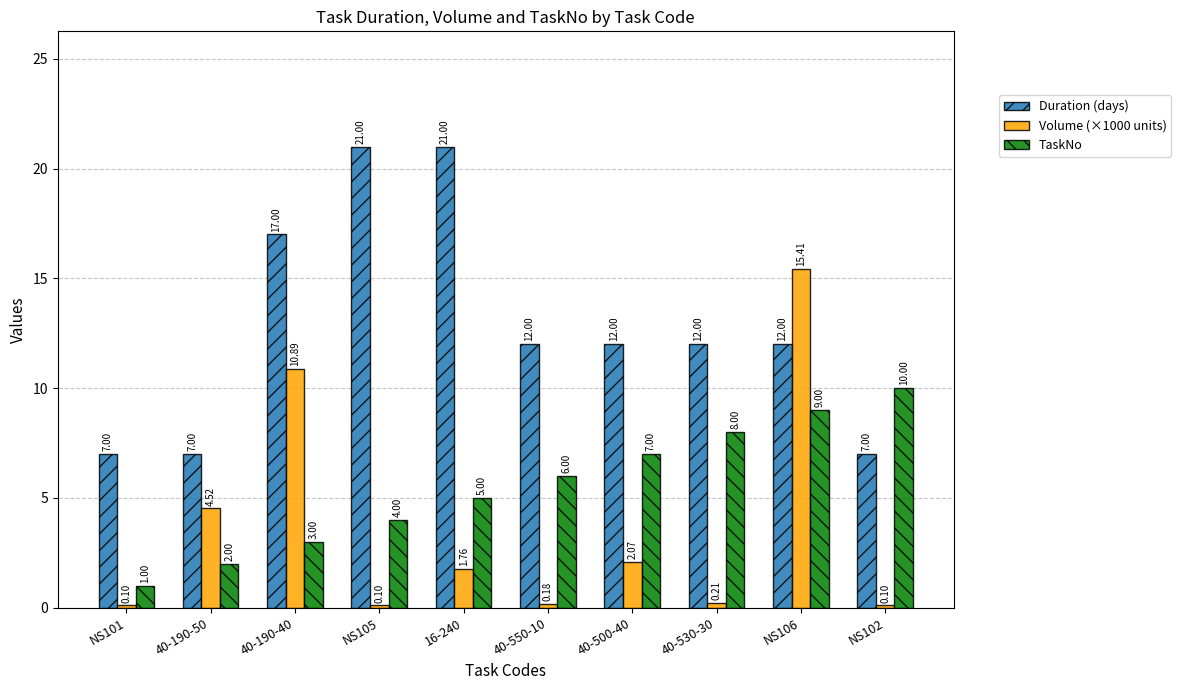

Does the chart contain stacked bars?

No